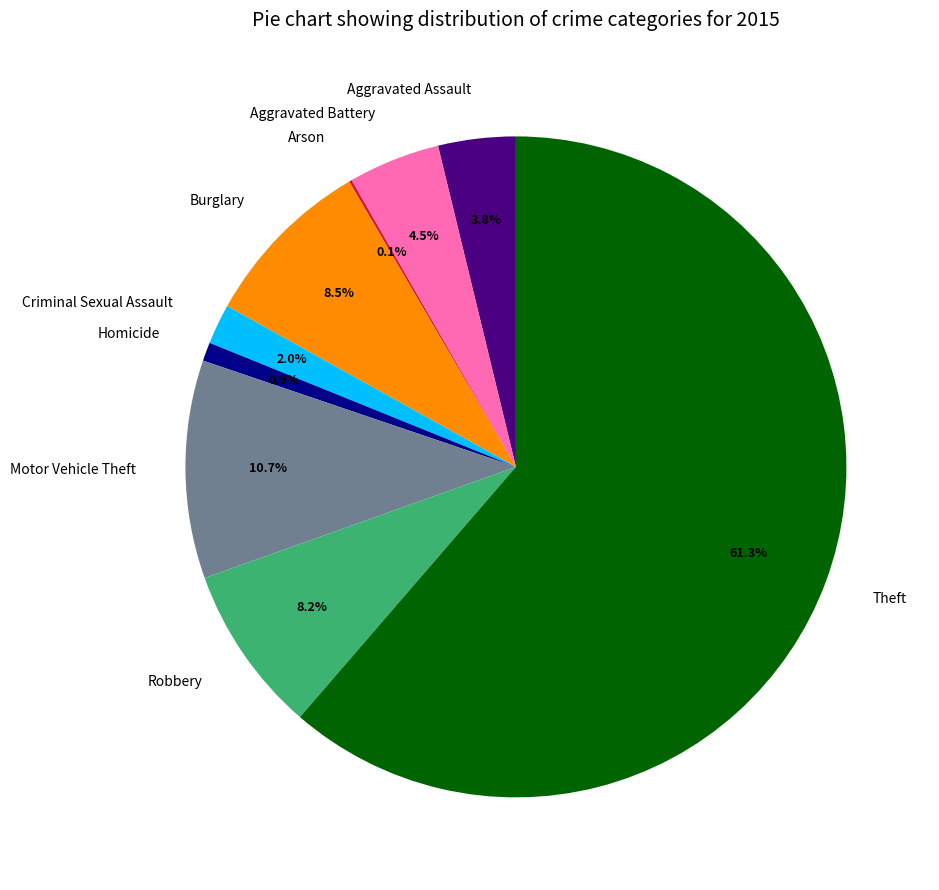

Between Aggravated Battery and Theft, which is larger?

Theft